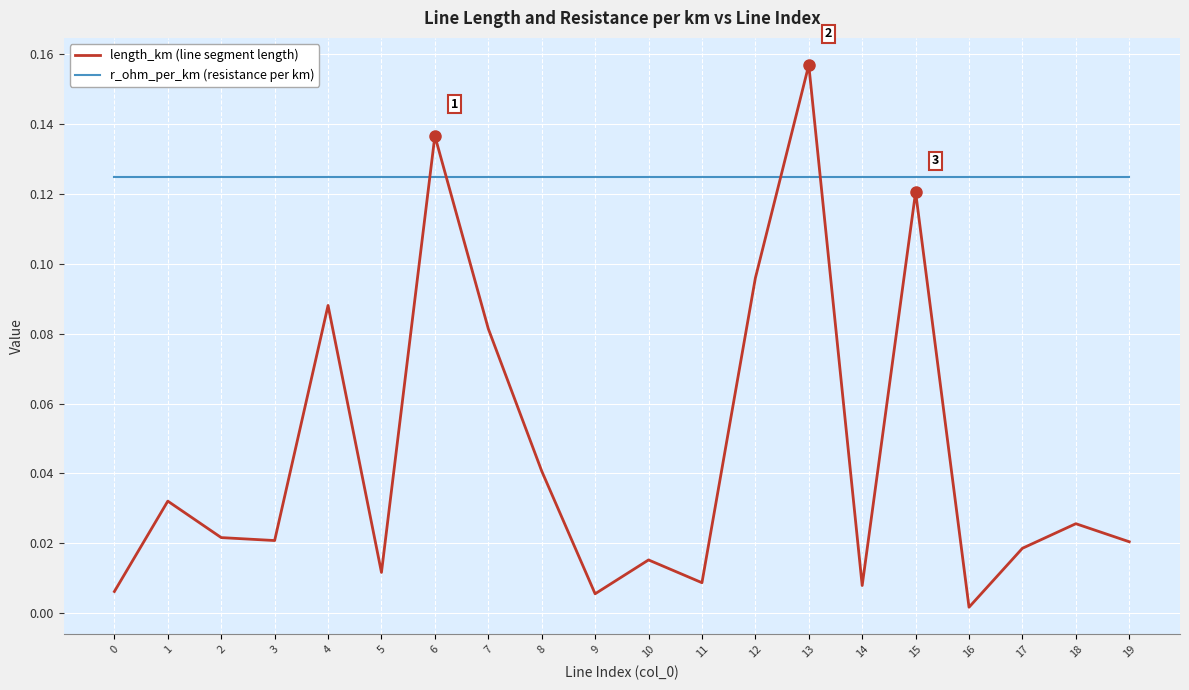

Rank the series by their maximum value, from highest to lowest.

length_km (line segment length), r_ohm_per_km (resistance per km)